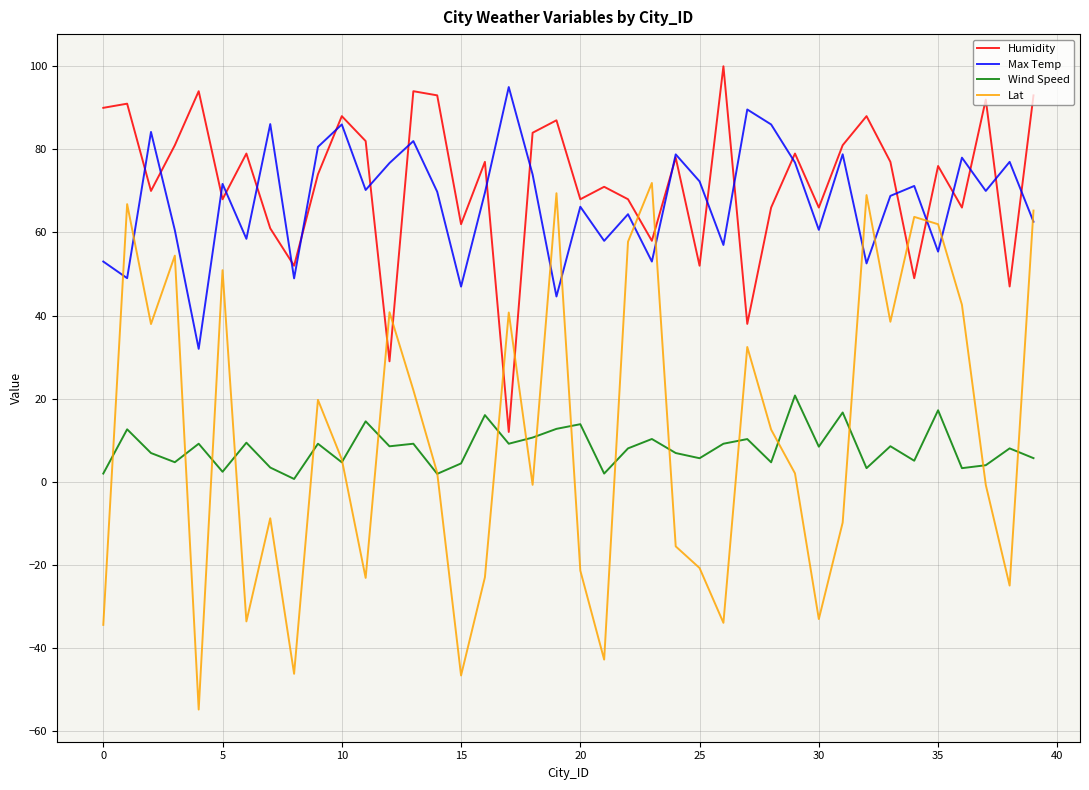

What is the minimum value for Lat?

-54.8